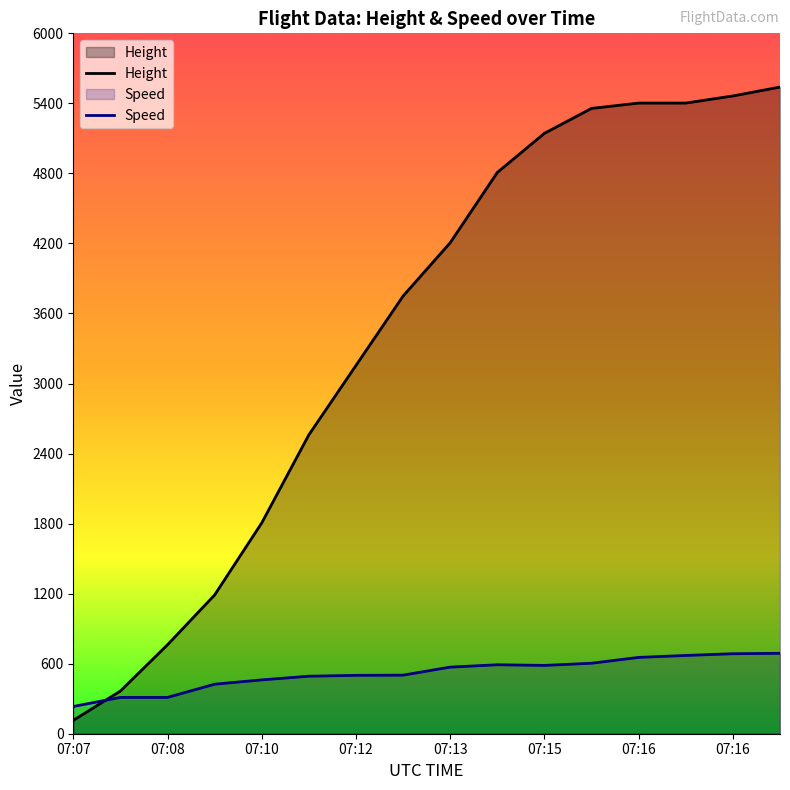

Does the chart display data point markers on the line(s)?

No